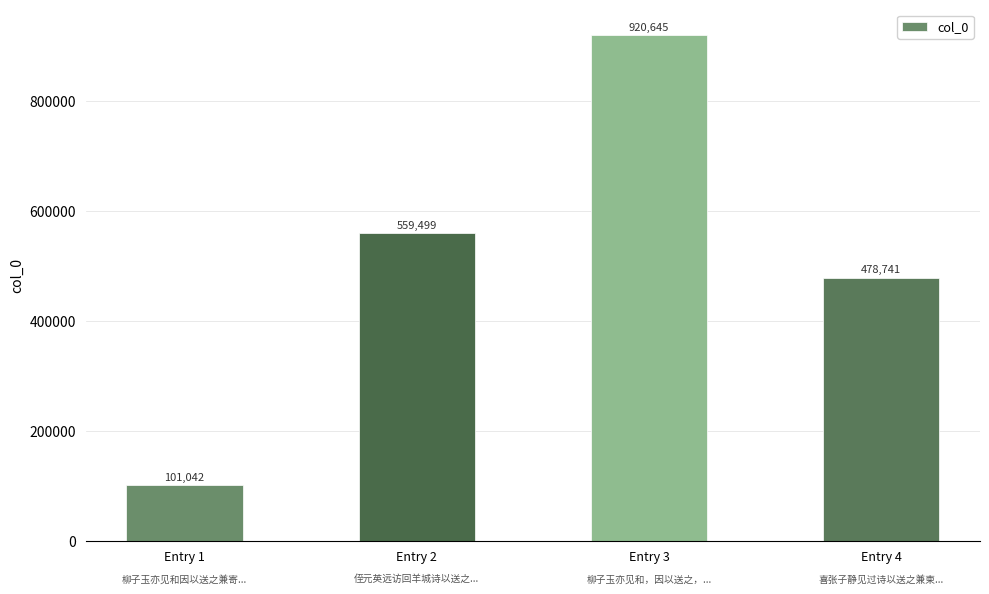

Is it true that the value at Entry 4 is 478741?

True